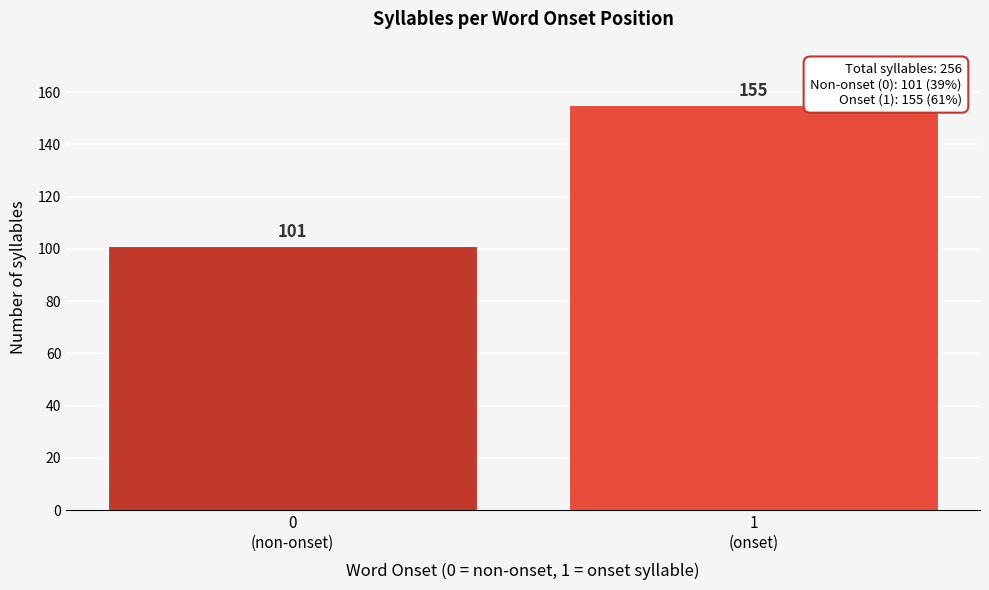

Reading right to left, transcribe all the data shown in this chart.

155	101